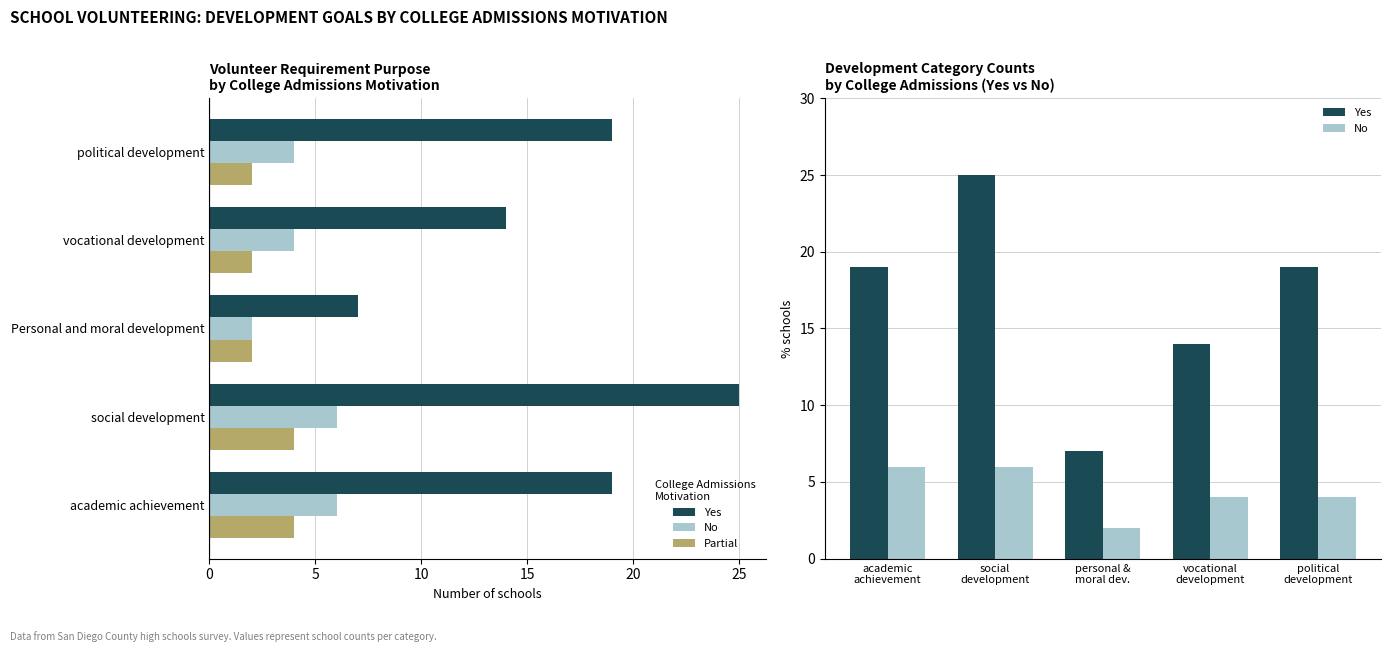

Rank the series by their maximum value, from highest to lowest.

Yes, No, Partial